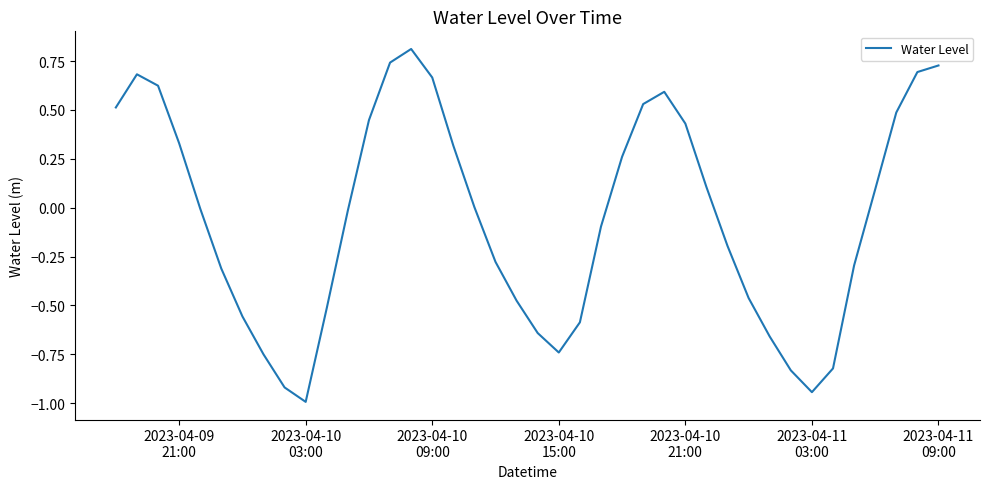

What is the difference between the maximum and minimum values?

1.8